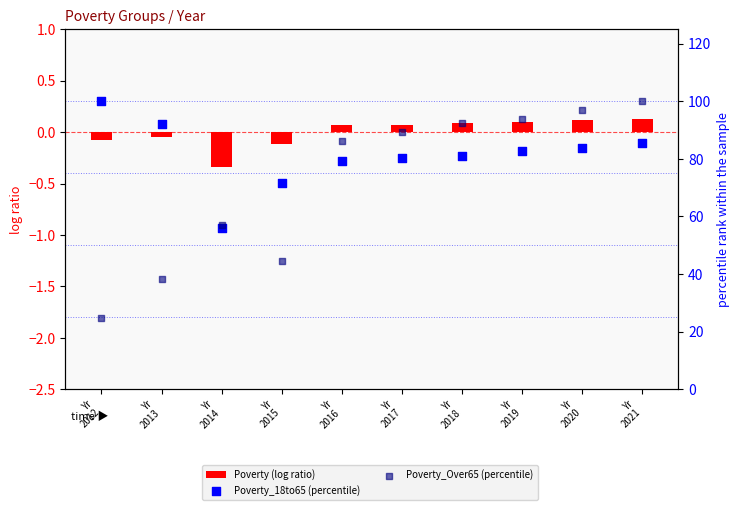

Which series has the widest spread of Y values?

Poverty_Over65 (percentile)